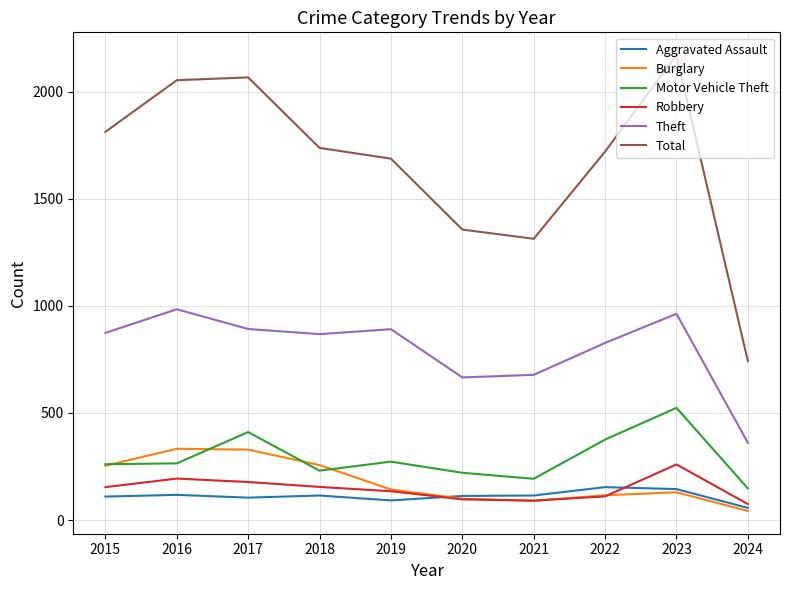

Between 2018 and 2020, which series saw the biggest shift?

Total